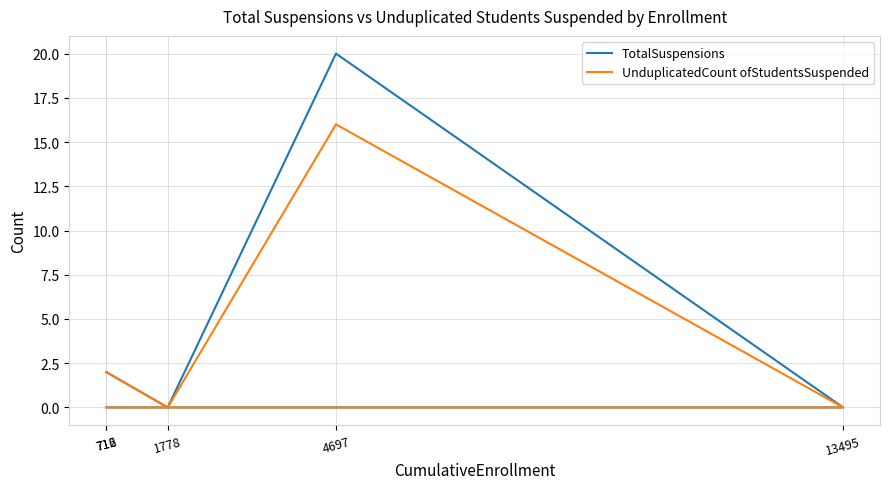

At which label is TotalSuspensions closest to 10?

712